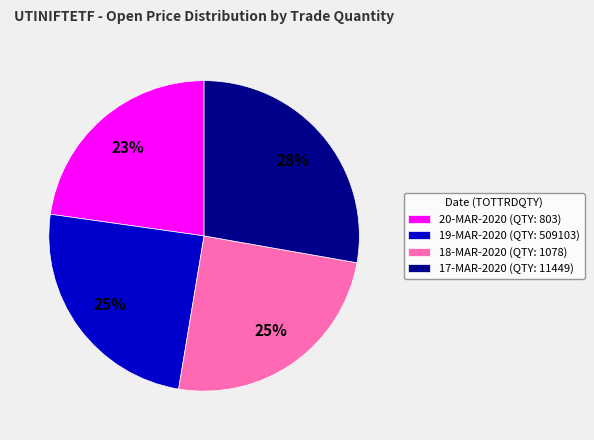

To the nearest percent, what is the average slice percentage?

25%